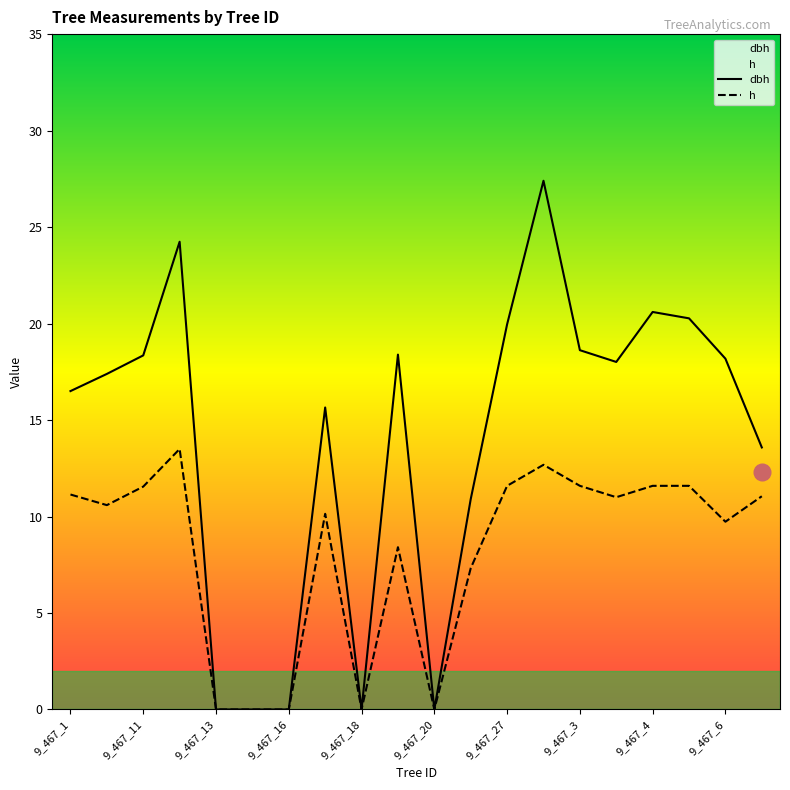

How many categories are shown in the chart?

20